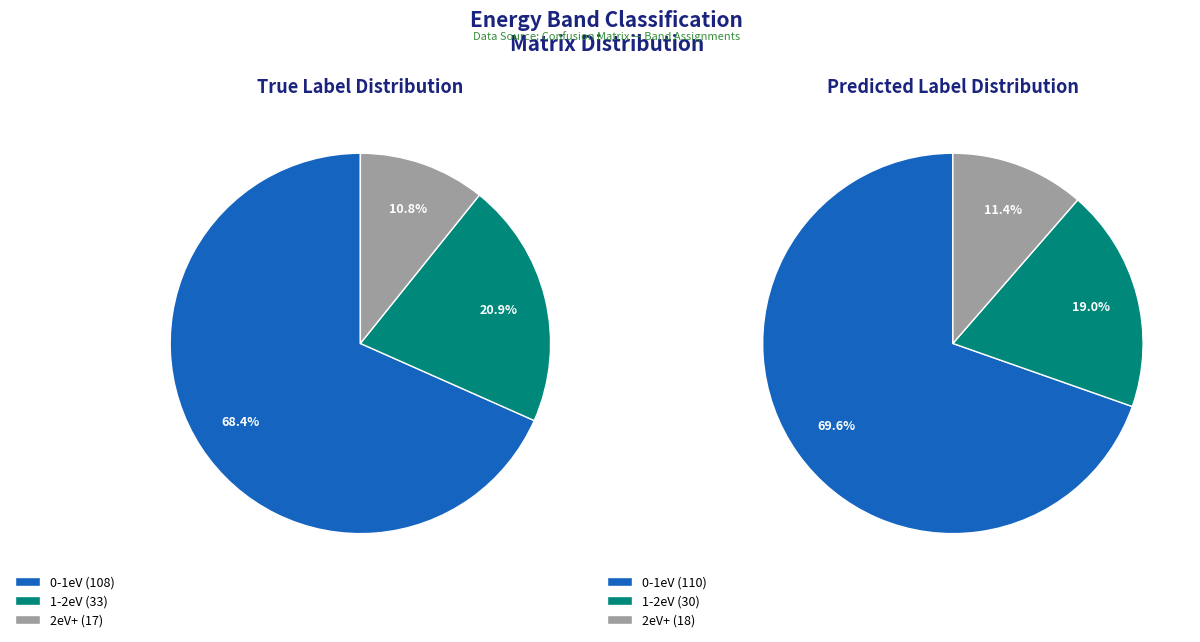

Does any single category account for the majority?

Yes